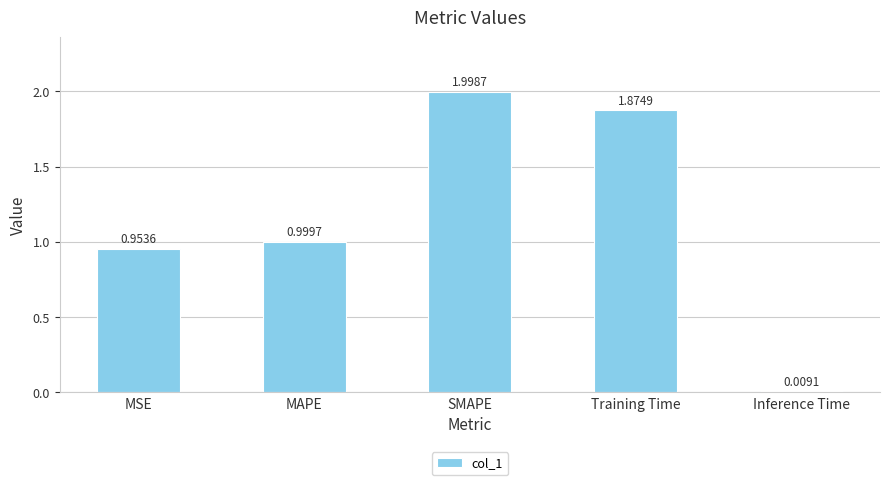

Which category has the highest value across all series?

SMAPE